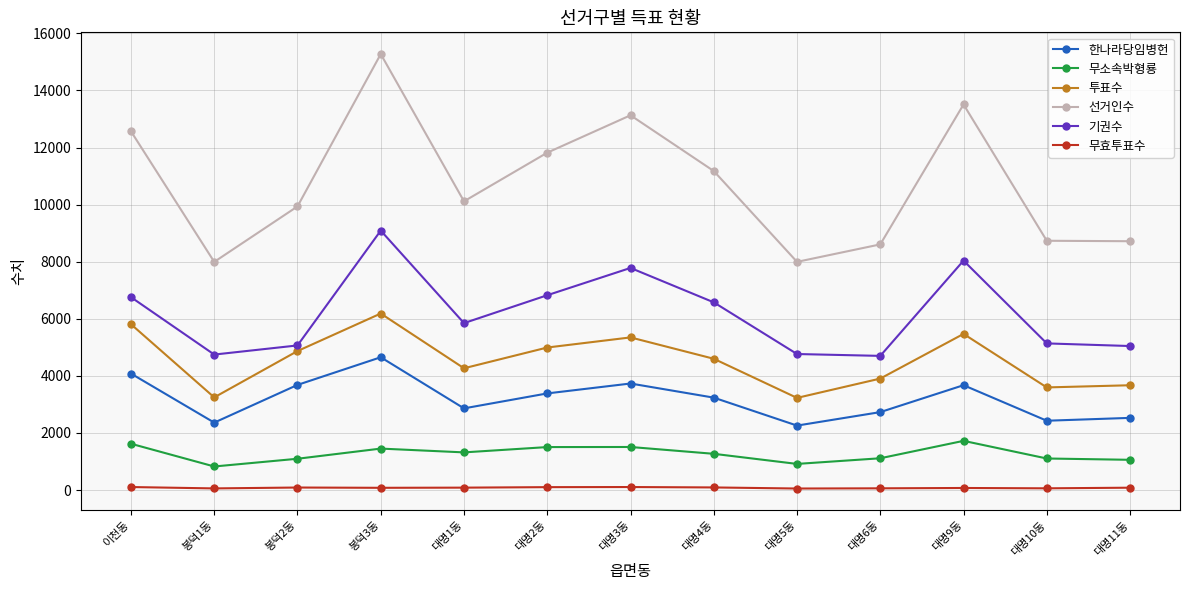

True or false: 한나라당임병헌 has more than 1 points higher than both neighbors.

True